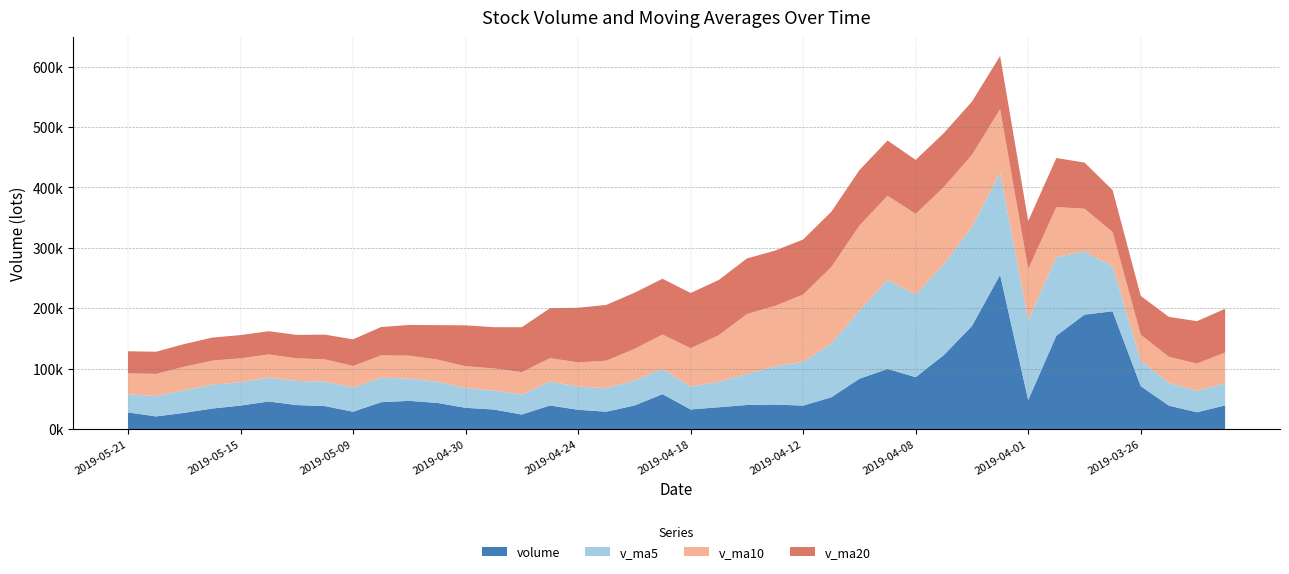

Reading left to right, extract all data points from this chart.

volume: 27849.2	21257.2	27217.7	34260.2	39230.8	45975.3	40031.5	38361.6	29028.9	44805.1	47016.3	43536.8	35482.1	32667.8	24389.4	39360.7	32232.9	29052.7	39278.8	58066.8	32766.5	36425.7	40134.0	40841.8	39182.4	52872.1	83588.3	99832.2	86200.4	122768.5	170859.8	255457.9	48404.2	154771.3	189559.5	195192.4	71343.3	39073.6	28107.8	39541.4
v_ma5: 29963.0	33588.2	37343.1	39571.9	38525.6	39640.5	39848.7	40549.8	39973.9	40701.6	36618.5	35087.3	32826.6	31540.7	32862.9	39598.4	38279.5	39118.1	41334.3	41646.9	37870.1	41891.2	51323.7	63263.4	72335.1	89052.3	112649.8	147023.8	136738.2	150452.3	163810.5	168677.1	131854.2	129988.0	104655.3	74651.7	42199.2	37491.9	35427.9	36693.1
v_ma10: 34801.7	36718.4	38946.4	39772.9	39613.6	38129.5	37468.0	36688.2	35757.3	36782.3	38108.4	36683.4	35972.3	36437.5	37254.9	38734.2	40085.4	45220.9	52298.9	56991.0	63461.2	77270.5	99173.7	100000.8	111393.7	126431.4	140663.5	139439.0	133363.1	127553.8	119231.1	105438.1	84673.1	82708.0	70674.2	56355.6	42875.7	43232.1	45220.3	50758.7
v_ma20: 36455.1	36700.9	37459.4	38105.2	38434.3	38431.8	38776.7	40954.5	44028.1	46886.6	50784.8	56977.0	67573.0	68219.1	74324.3	82582.8	90374.4	92329.9	92831.0	92272.4	91346.2	91354.3	91923.4	91354.4	91034.0	91393.5	91769.6	91335.5	89291.7	89156.2	88093.9	87925.8	79530.3	81231.8	76266.4	69378.1	64195.8	66078.0	70065.9	72309.0